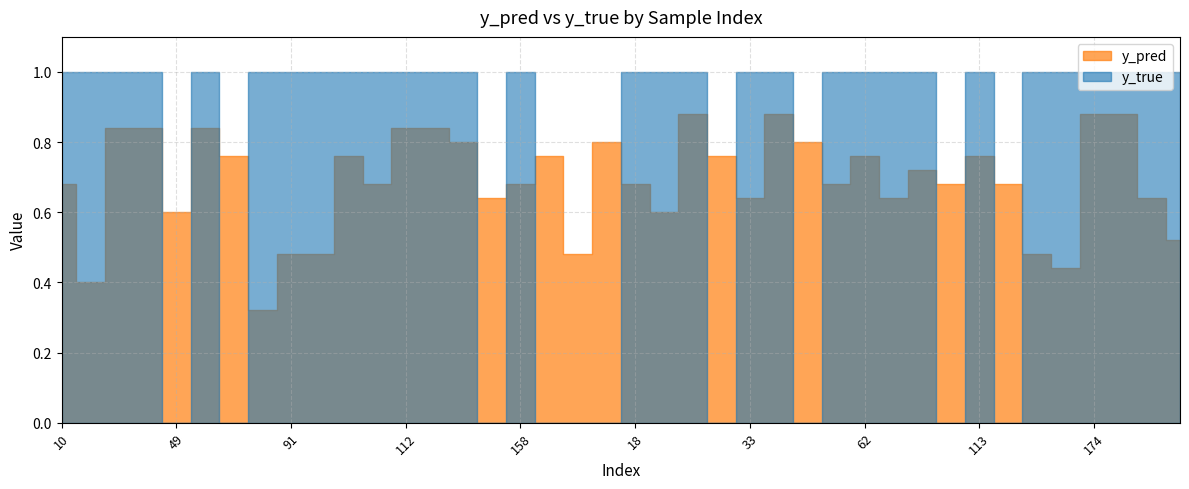

Which series ends up on top after the final intersection of y_true and y_pred?

y_true